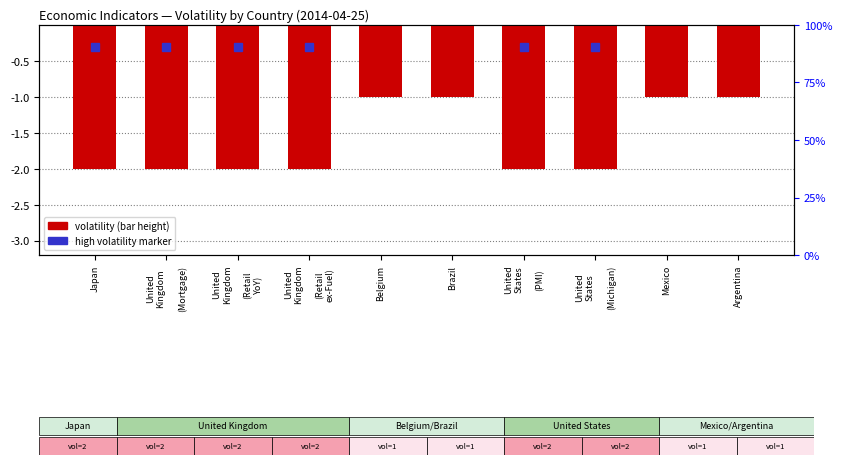

At which label is the value closest to -1?

Belgium